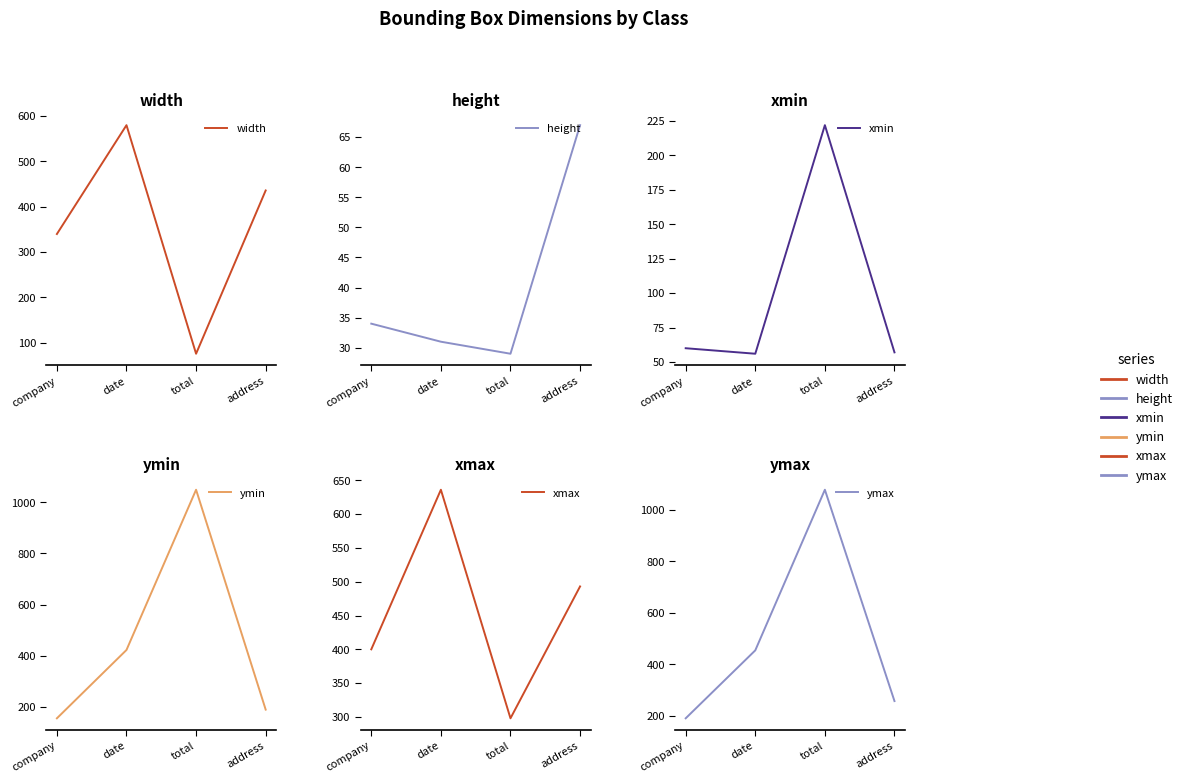

Rank the categories by ymin value from lowest to highest.

company, address, date, total